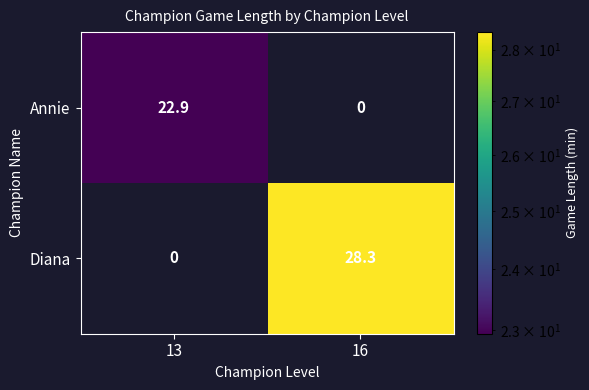

What is the average value of the Diana series?

14.2